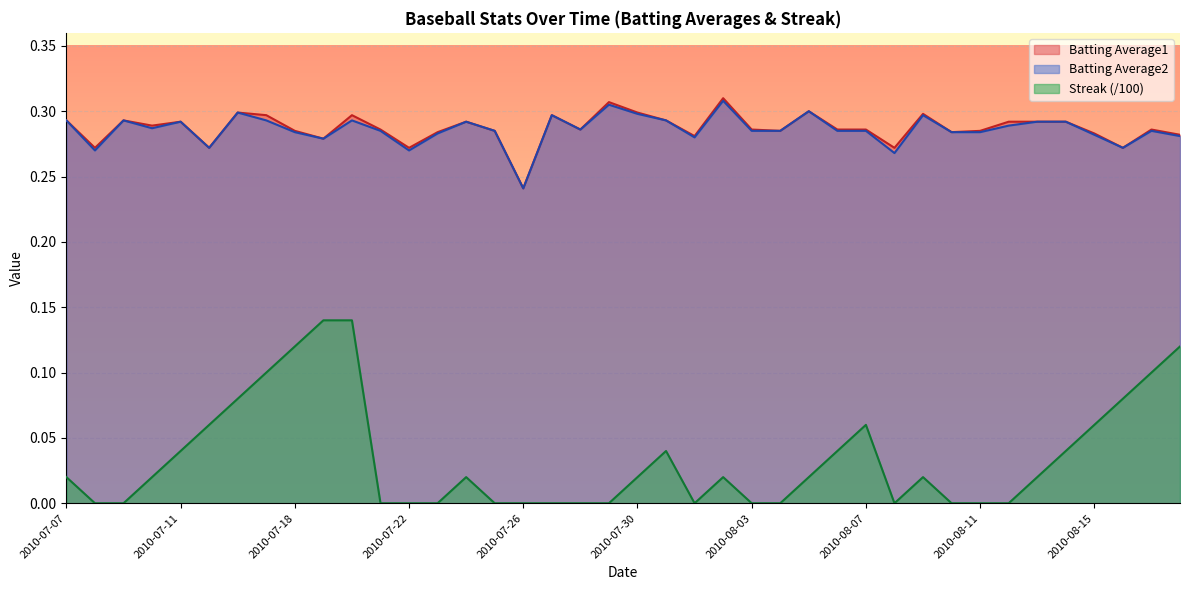

At which label is Streak closest to 0?

2010-07-08